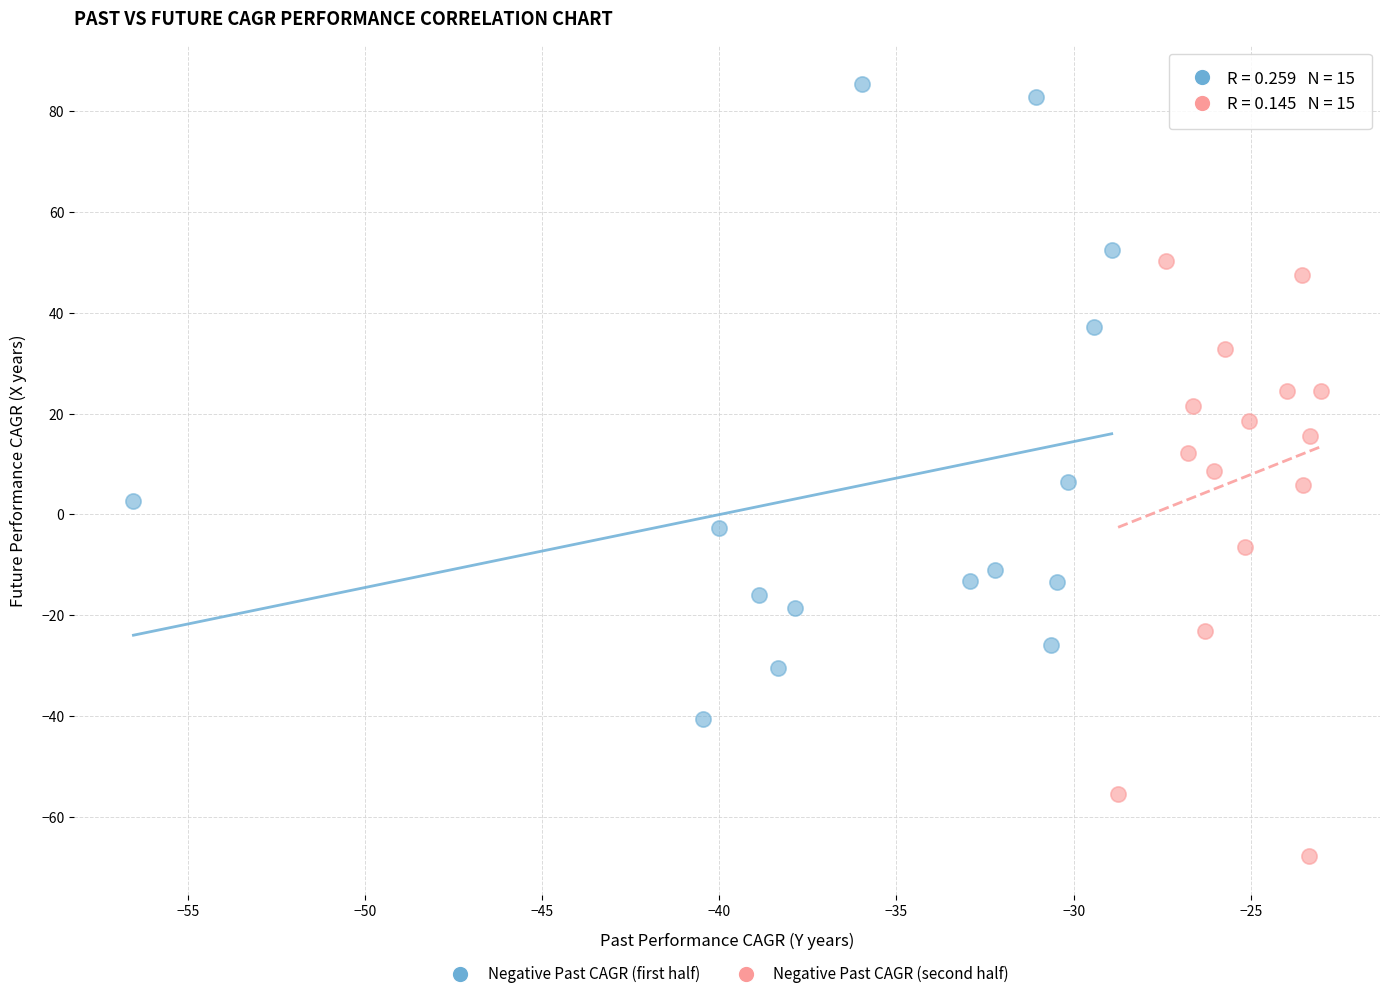

Which series reaches the minimum Y coordinate?

Negative Past CAGR (second half)